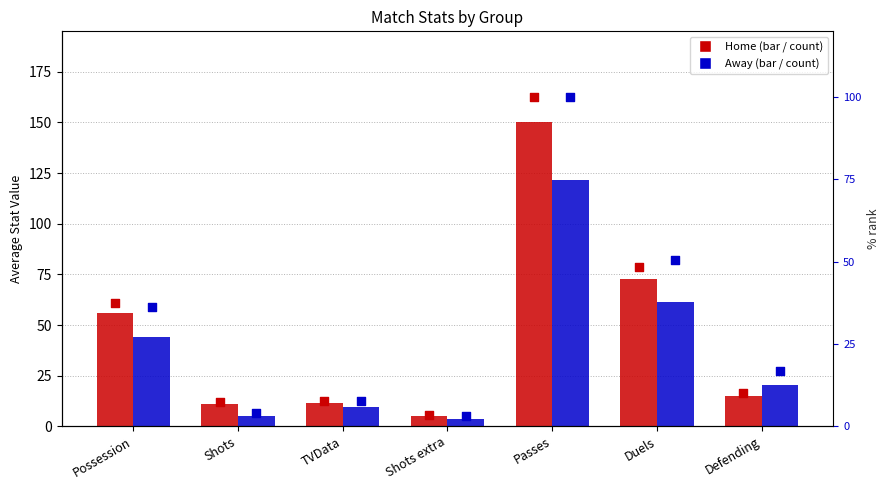

At how many categories does at least one series exceed 133?

1